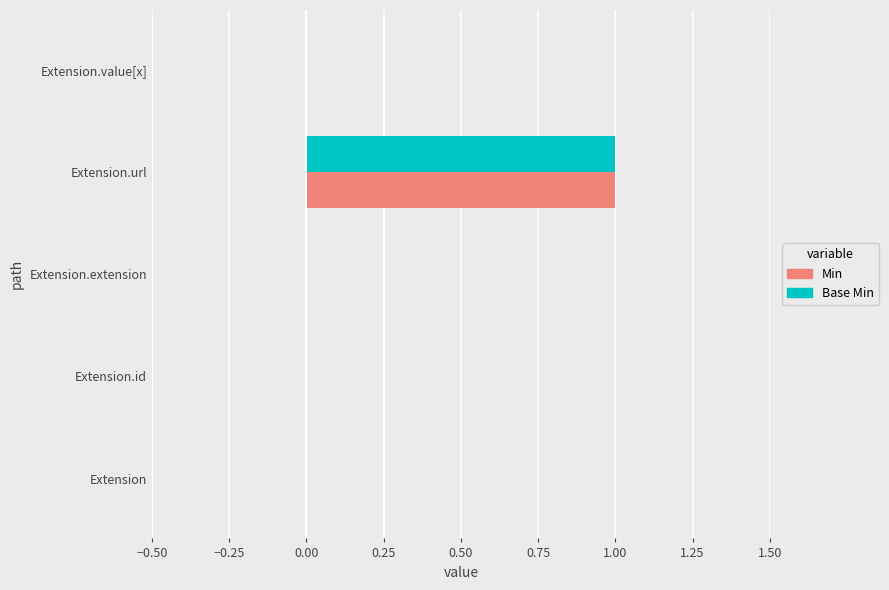

At which category is the sum across all series the highest?

Extension.url